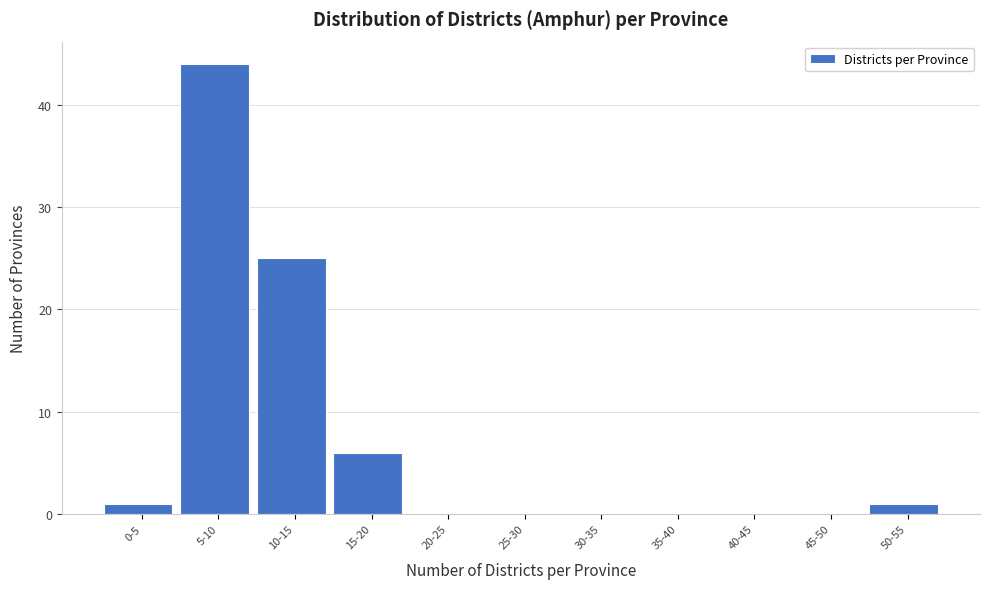

Reading right to left, what are all the values shown in this chart?

50-55=1	45-50=0	40-45=0	35-40=0	30-35=0	25-30=0	20-25=0	15-20=6	10-15=25	5-10=44	0-5=1